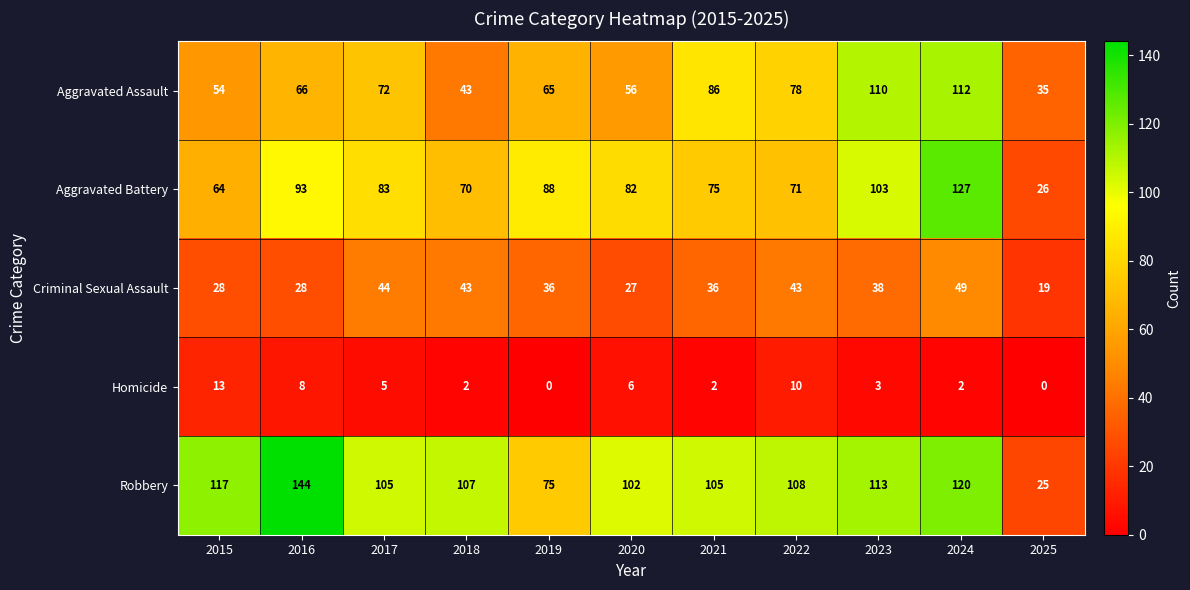

Read the Criminal Sexual Assault value at 2018.

43